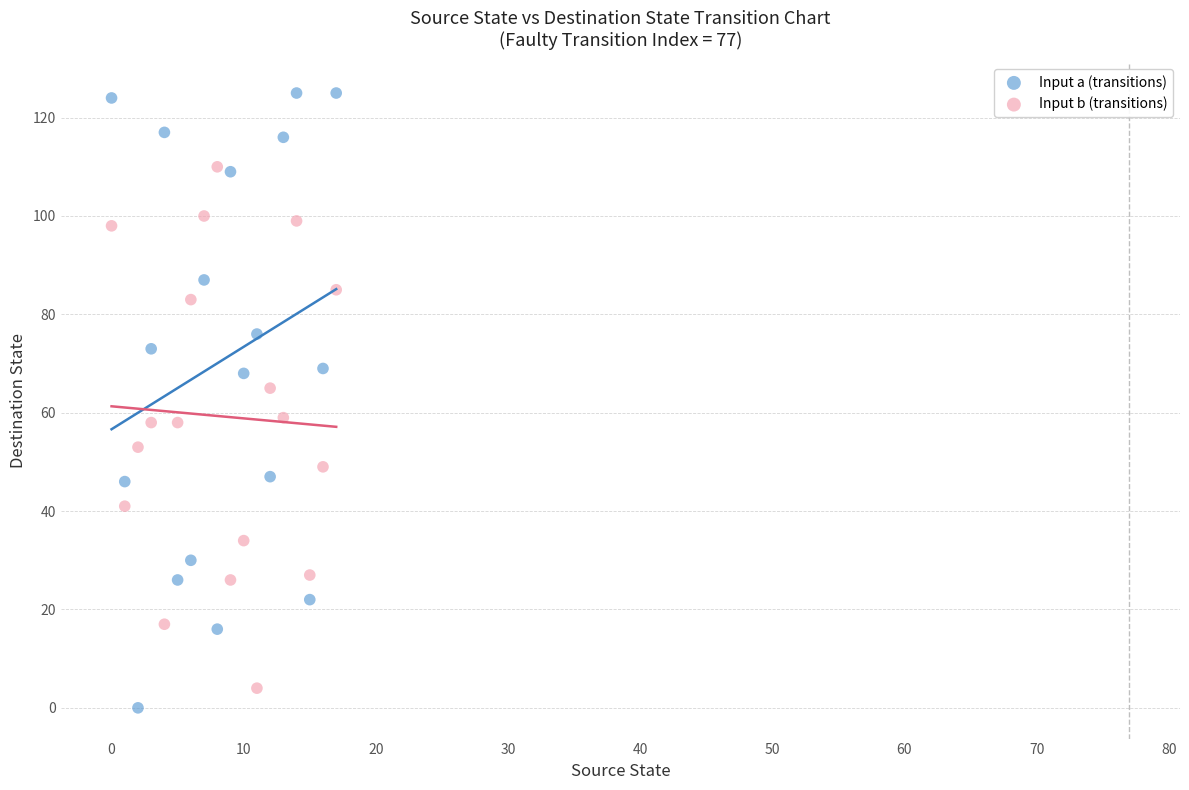

Which series contains the highest Y value?

Input a (transitions)